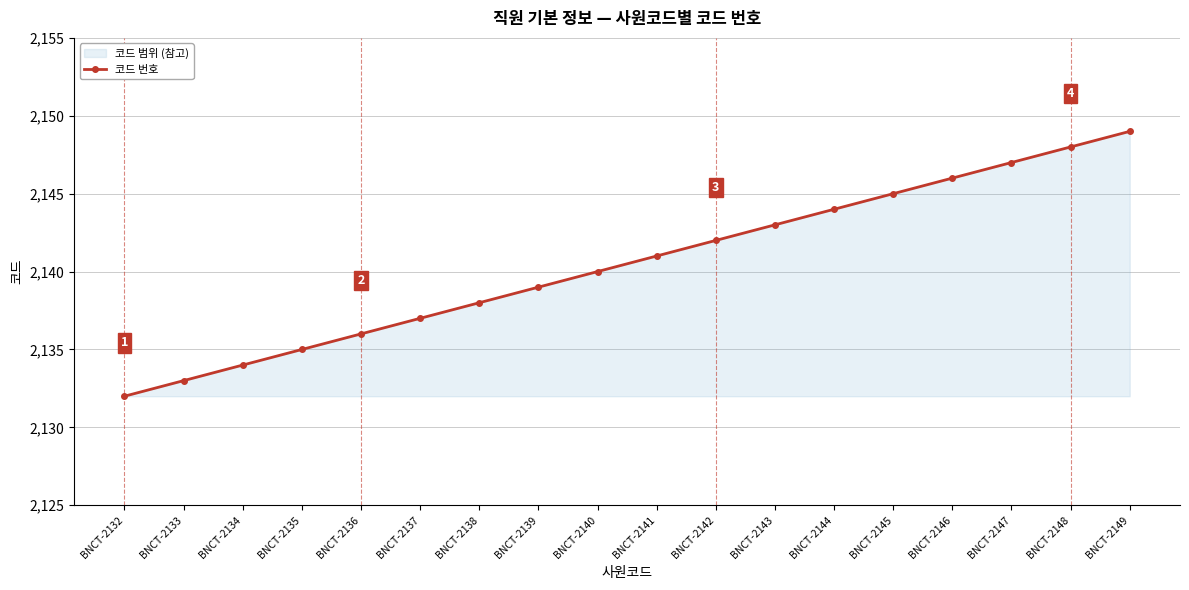

At which label does the data first exceed 2141?

BNCT-2142